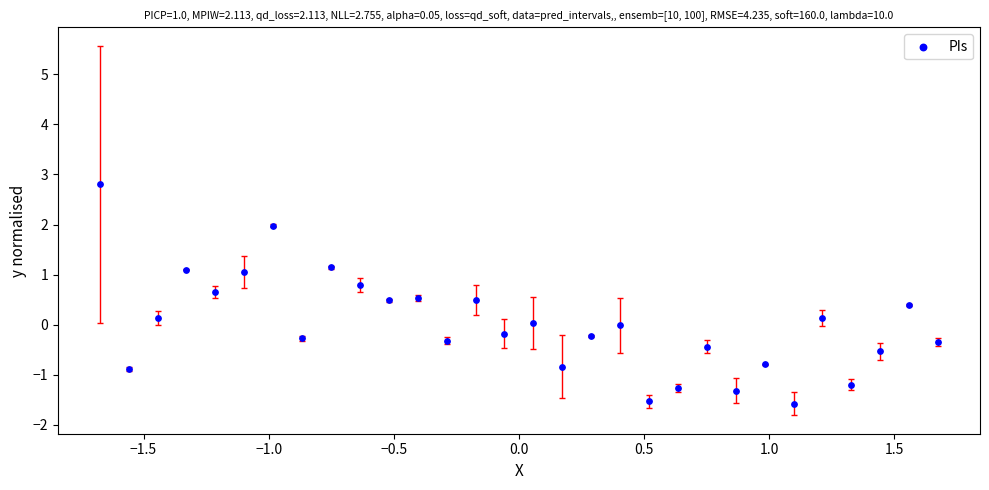

What is the range of Y values (max minus min)?

4.4